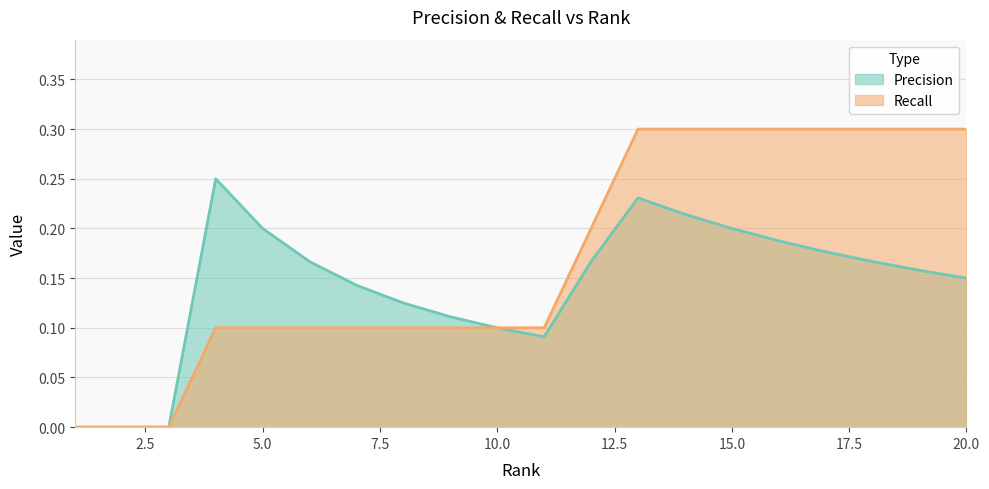

What is the difference between the maximum and second lowest values in the Recall series?

0.3